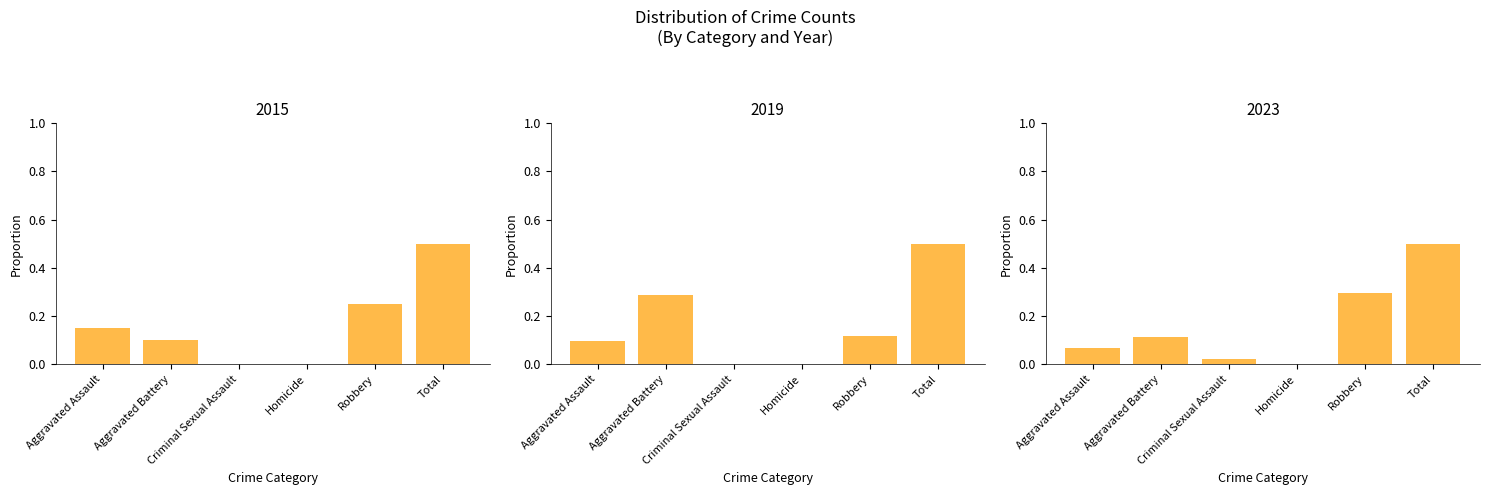

Reading left to right, list all the values displayed in this chart.

2015: Aggravated Assault=0.1	Aggravated Battery=0.1	Criminal Sexual Assault=0.0	Homicide=0.0	Robbery=0.2	Total=0.5
2019: Aggravated Assault=0.1	Aggravated Battery=0.3	Criminal Sexual Assault=0.0	Homicide=0.0	Robbery=0.1	Total=0.5
2023: Aggravated Assault=0.1	Aggravated Battery=0.1	Criminal Sexual Assault=0.0	Homicide=0.0	Robbery=0.3	Total=0.5